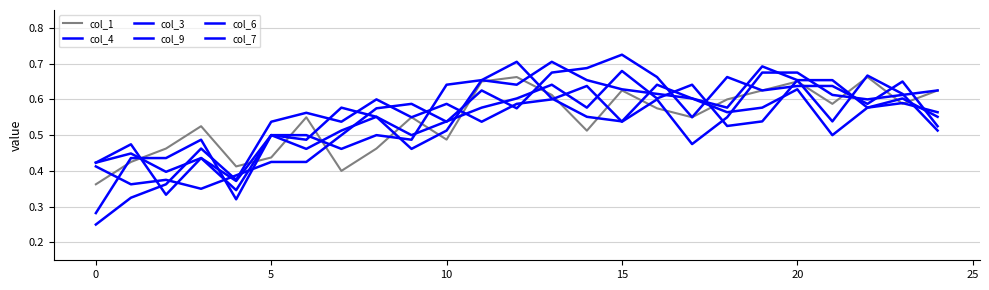

What is the label of the 19th point from the left?

18